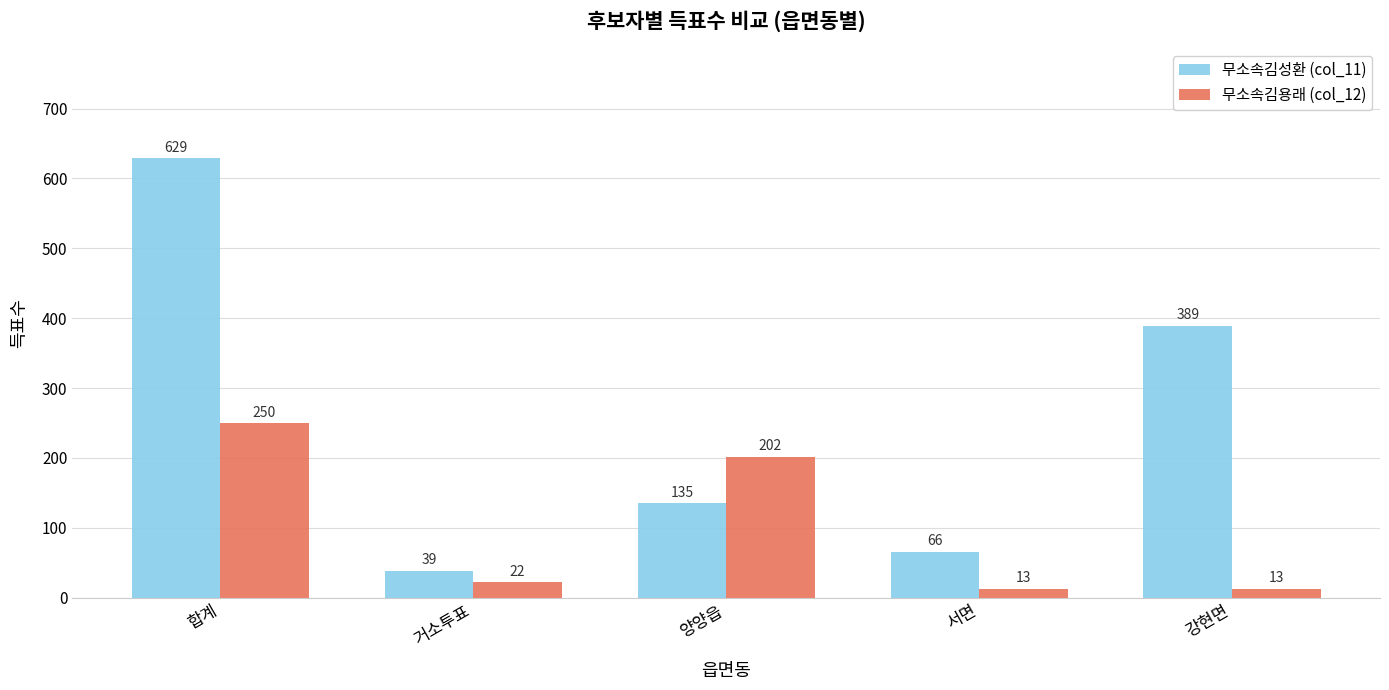

Does the chart contain stacked bars?

No